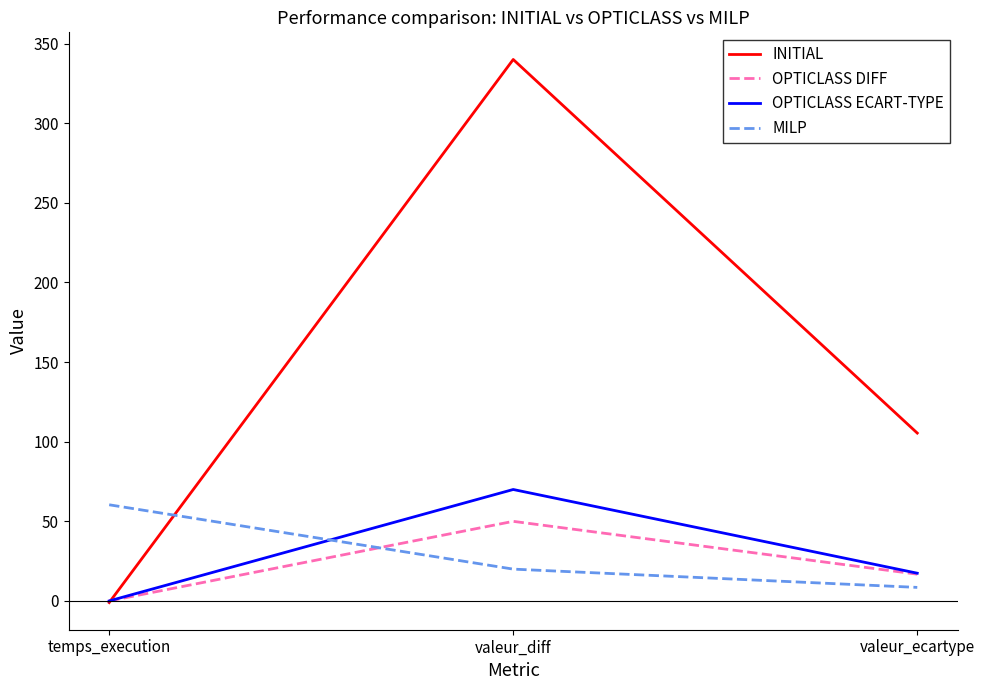

What is the minimum value for INITIAL?

-1.0